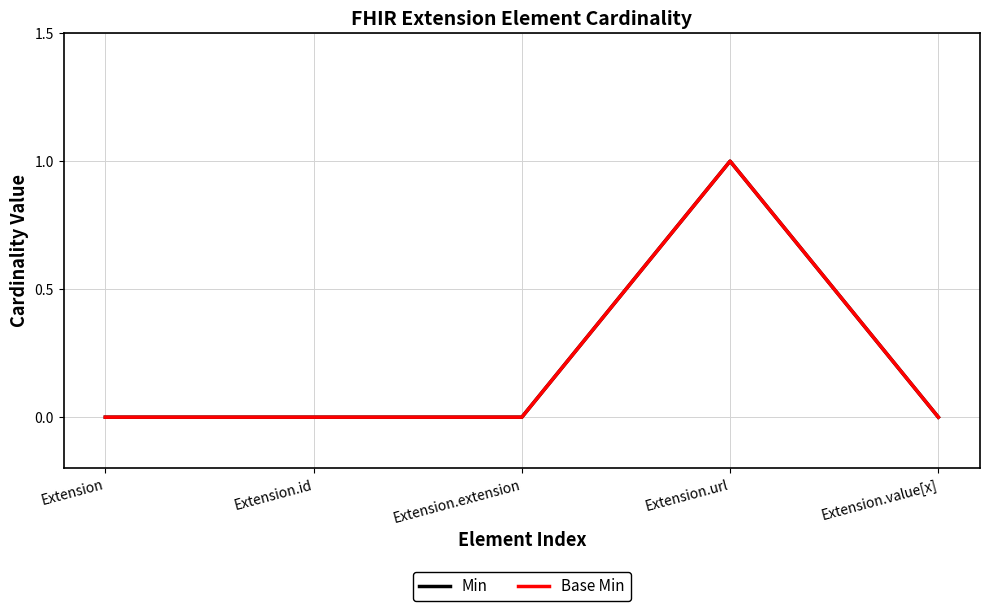

What is the label of the 2nd point from the left?

Extension.id